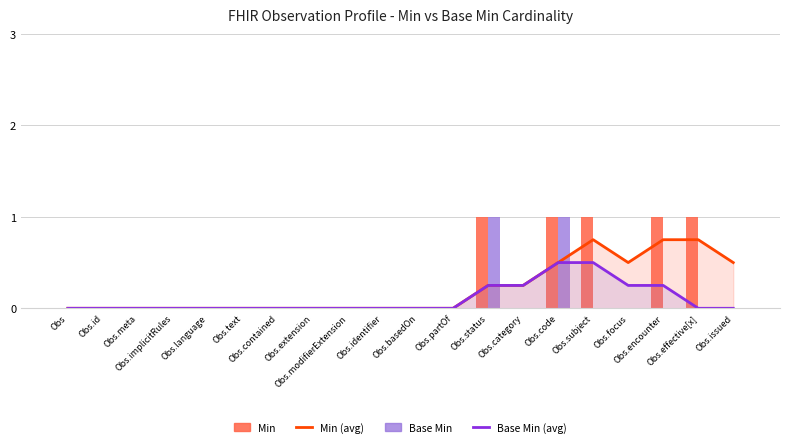

How many values in Base Min (avg) are above zero?

6